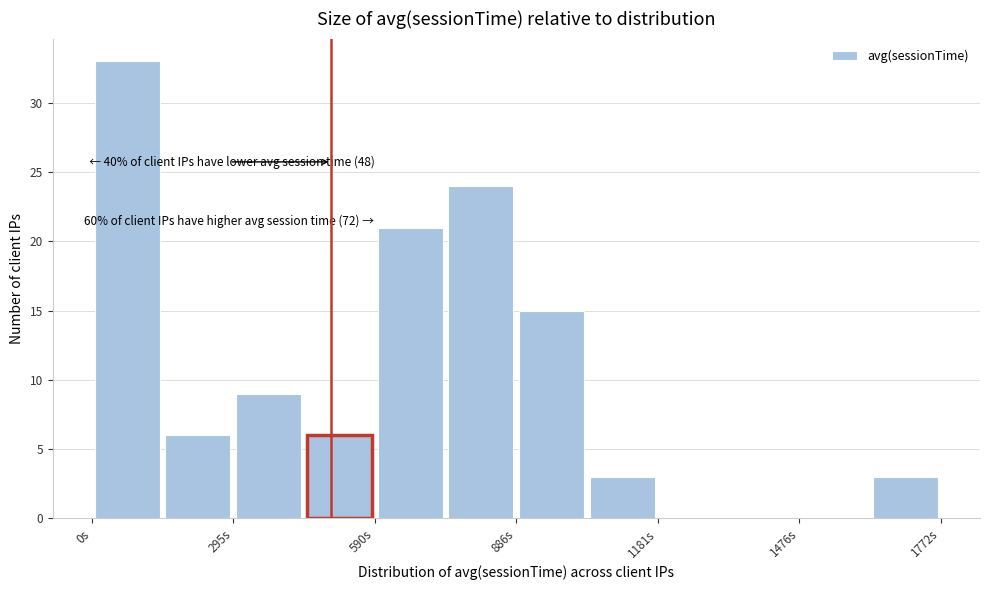

Read against the x-axis, roughly where is the centre of the tallest bar?

50